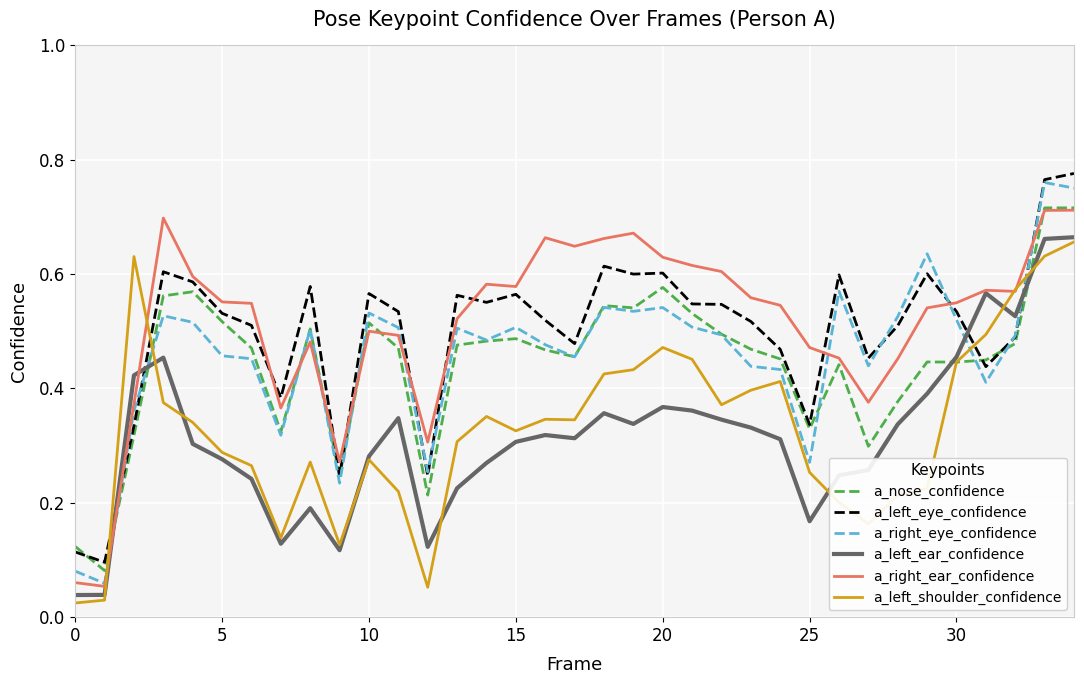

Which series has the largest range (max minus min)?

a_right_eye_confidence